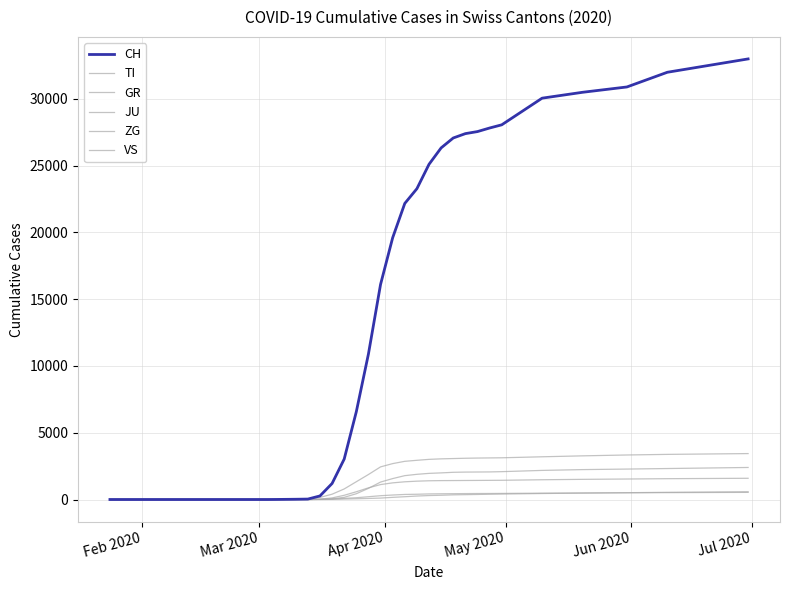

At which category does the chart reach its minimum across all series?

Feb 2020